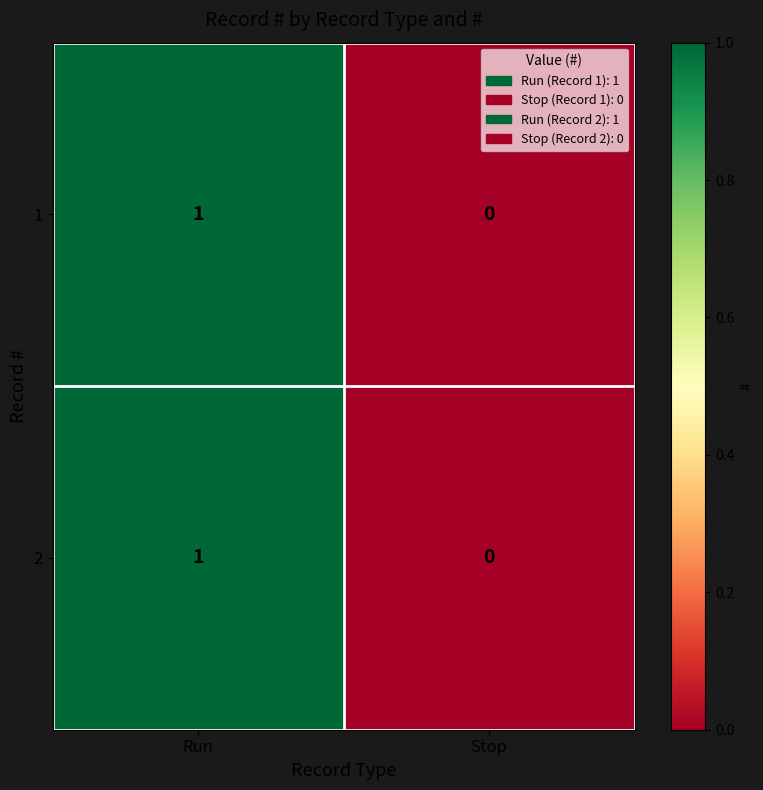

Where is 1 nearest to the value 0?

Stop